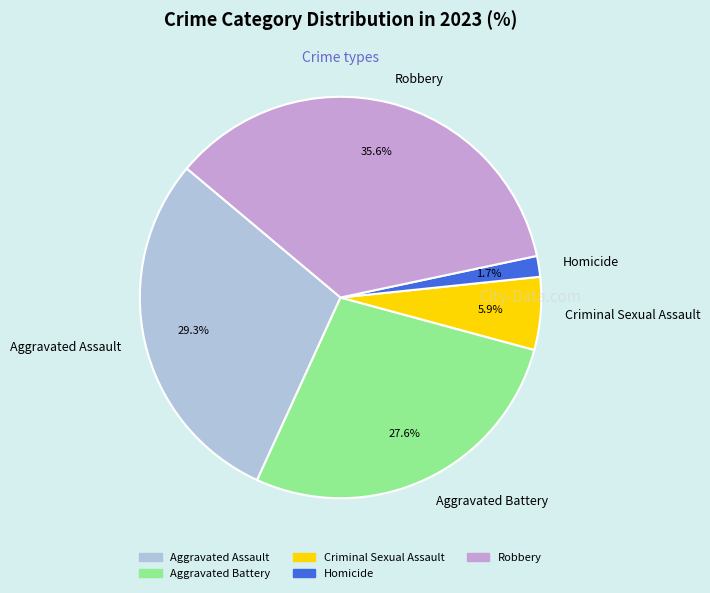

True or false: Homicide accounts for 2% of the total.

True